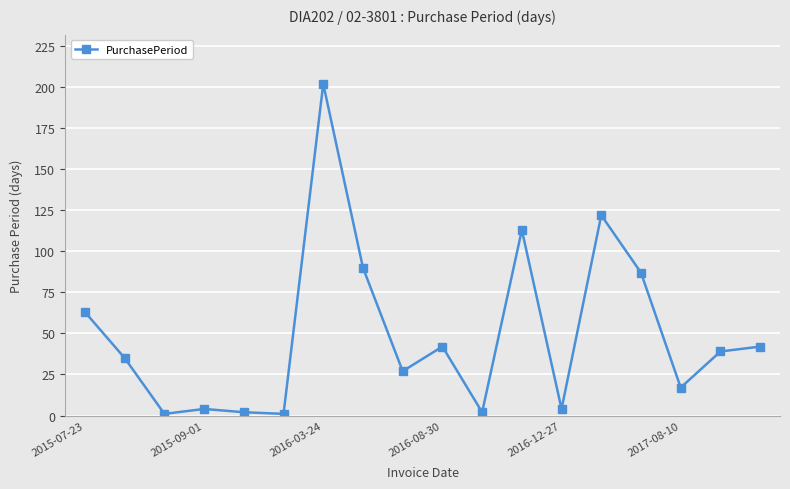

Reading left to right, list all the values displayed in this chart.

63	35	1	4	2	1	202	90	27	42	2	113	4	122	87	17	39	42